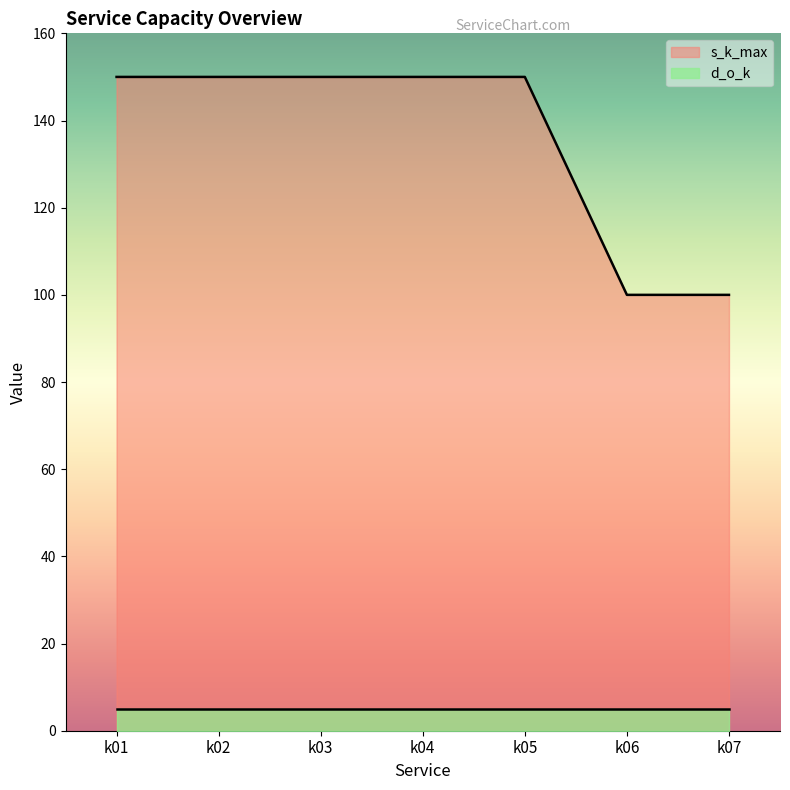

Rank the categories by value from highest to lowest.

k01, k02, k03, k04, k05, k06, k07